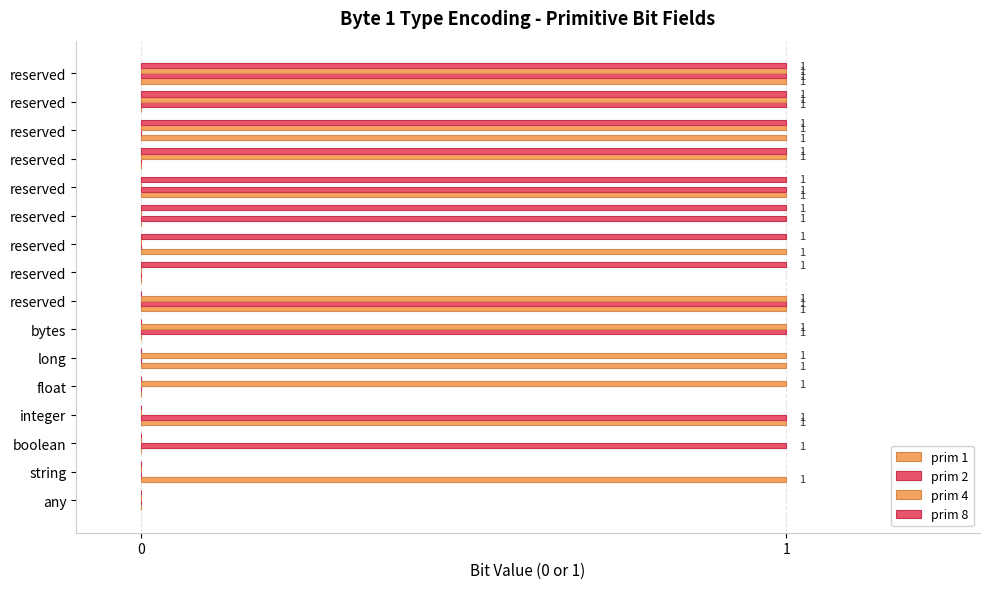

Reading left to right, what are all the values shown in this chart?

prim 1: 0=0	1=1	2=0	3=1	4=0	5=1	6=0	7=1	8=0	9=1	10=0	11=1	12=0	13=1	14=0	15=1
prim 2: 0=0	1=0	2=1	3=1	4=0	5=0	6=1	7=1	8=0	9=0	10=1	11=1	12=0	13=0	14=1	15=1
prim 4: 0=0	1=0	2=0	3=0	4=1	5=1	6=1	7=1	8=0	9=0	10=0	11=0	12=1	13=1	14=1	15=1
prim 8: 0=0	1=0	2=0	3=0	4=0	5=0	6=0	7=0	8=1	9=1	10=1	11=1	12=1	13=1	14=1	15=1